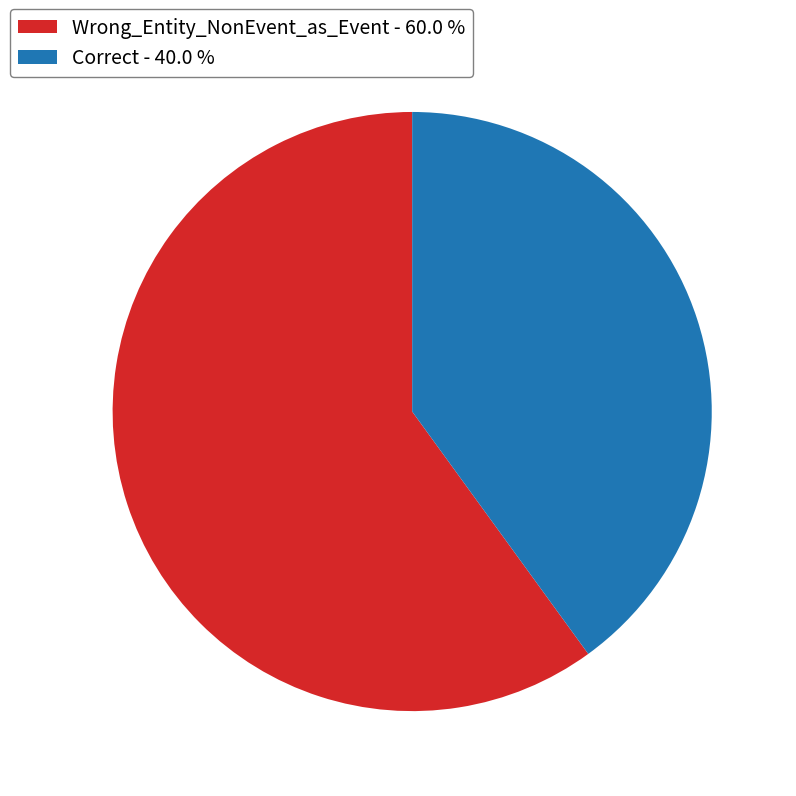

True or false: Correct accounts for 40% of the total.

True